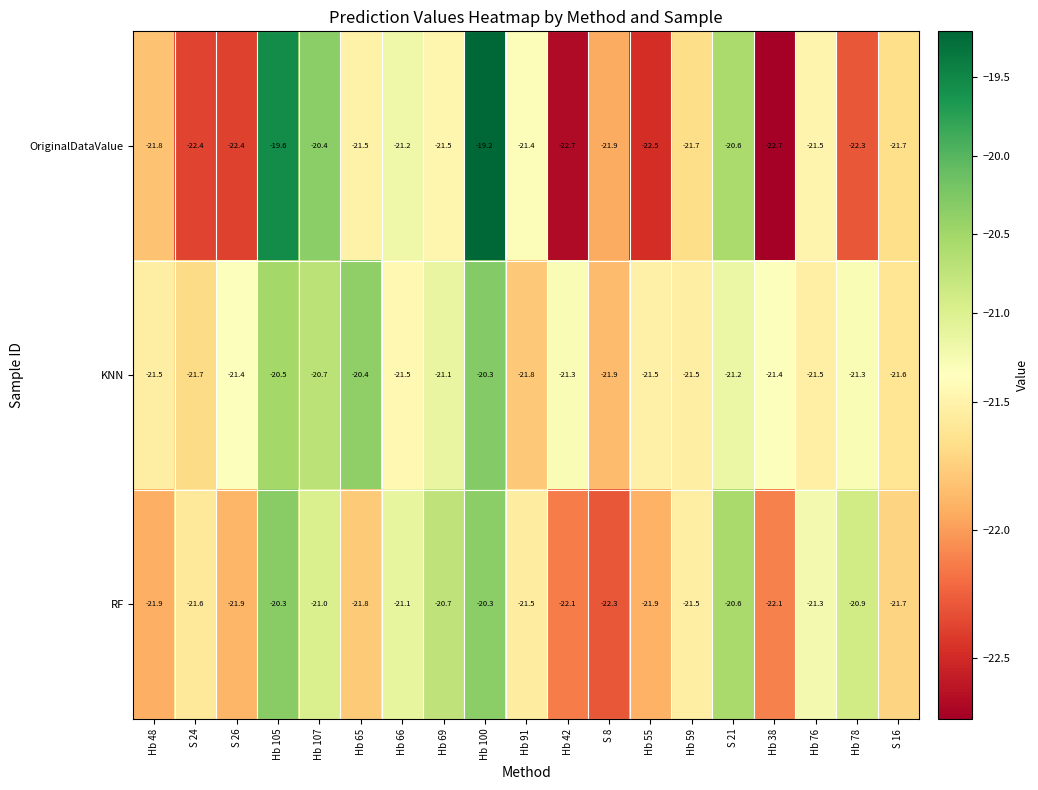

Which category has the highest value in the OriginalDataValue series?

Hb 100